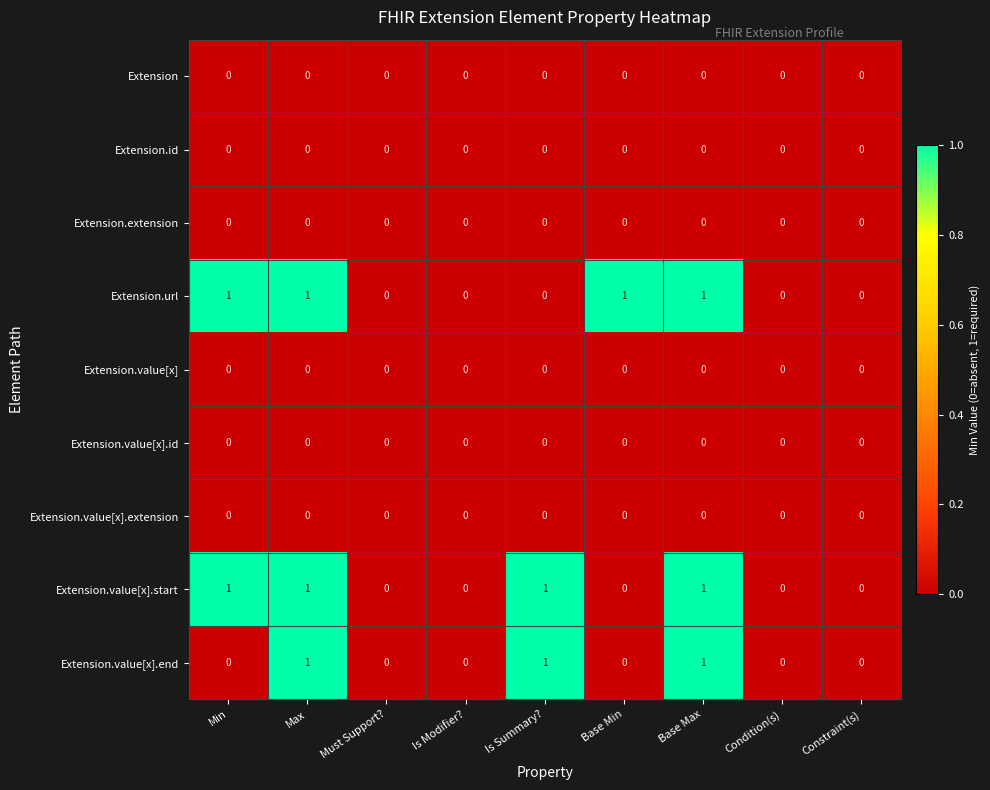

What is the sum of all Extension.value[x].start values?

4